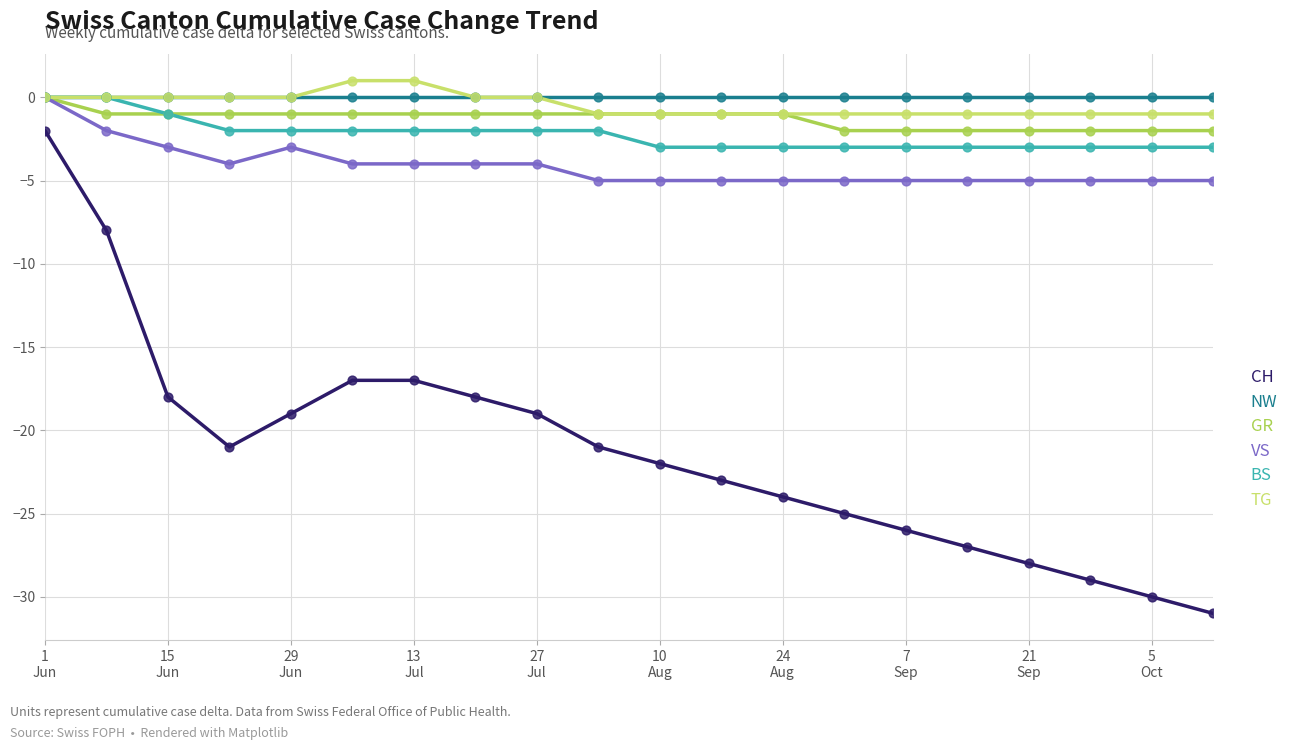

Which series has the largest total across all categories?

NW